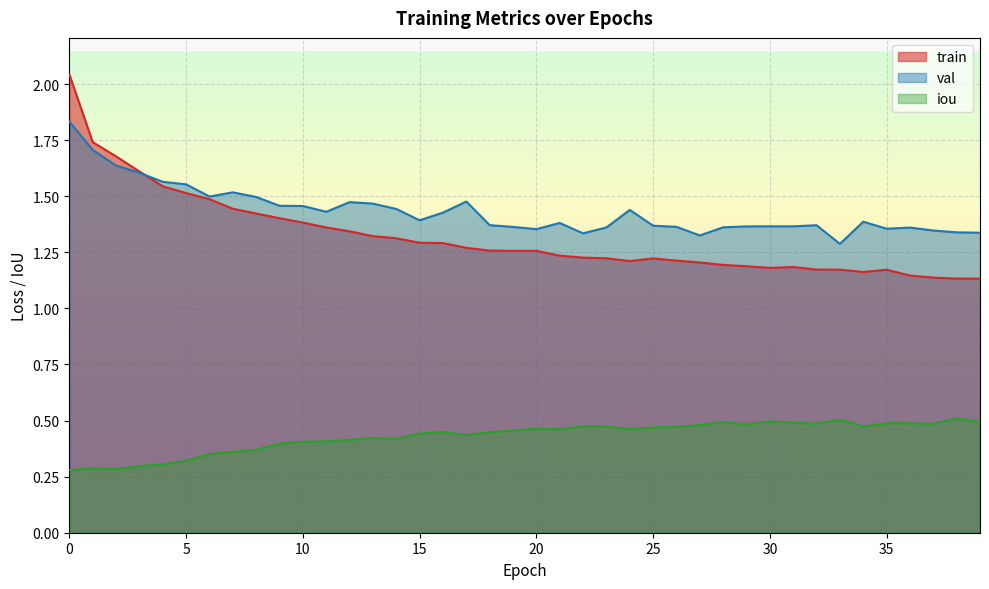

What is the difference between the train values at 34 and 8?

0.3